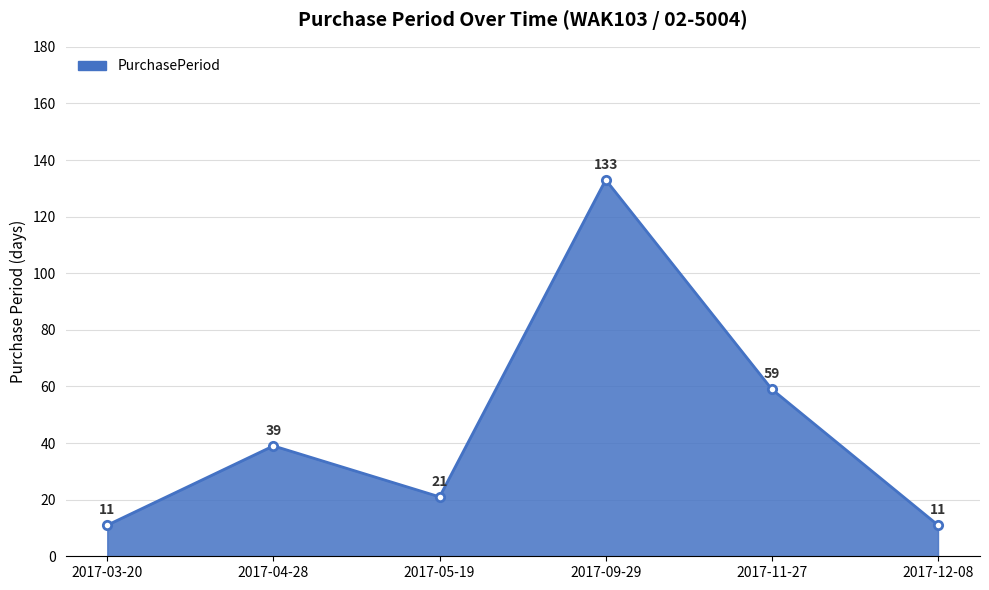

What is the change in value from 2017-11-27 to 2017-12-08?

-48